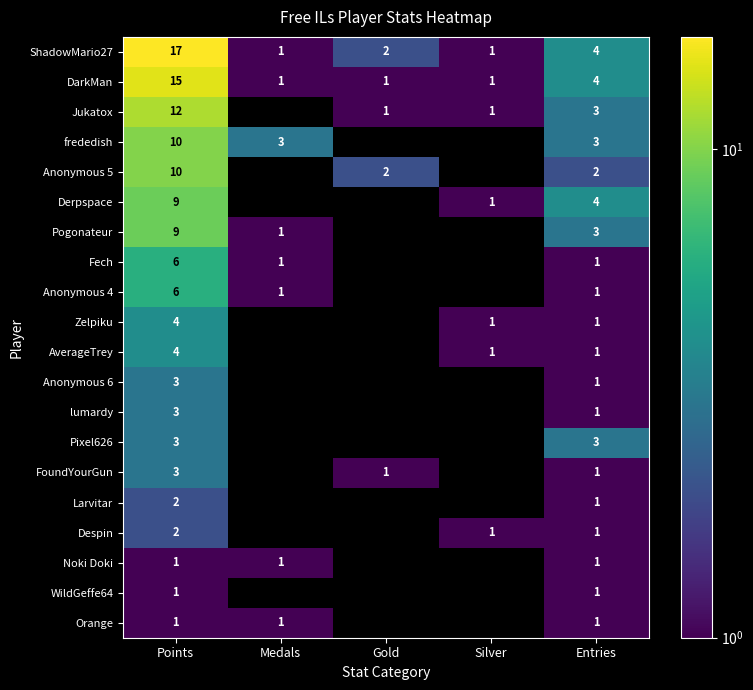

Which has a higher value, Points or Medals?

Points